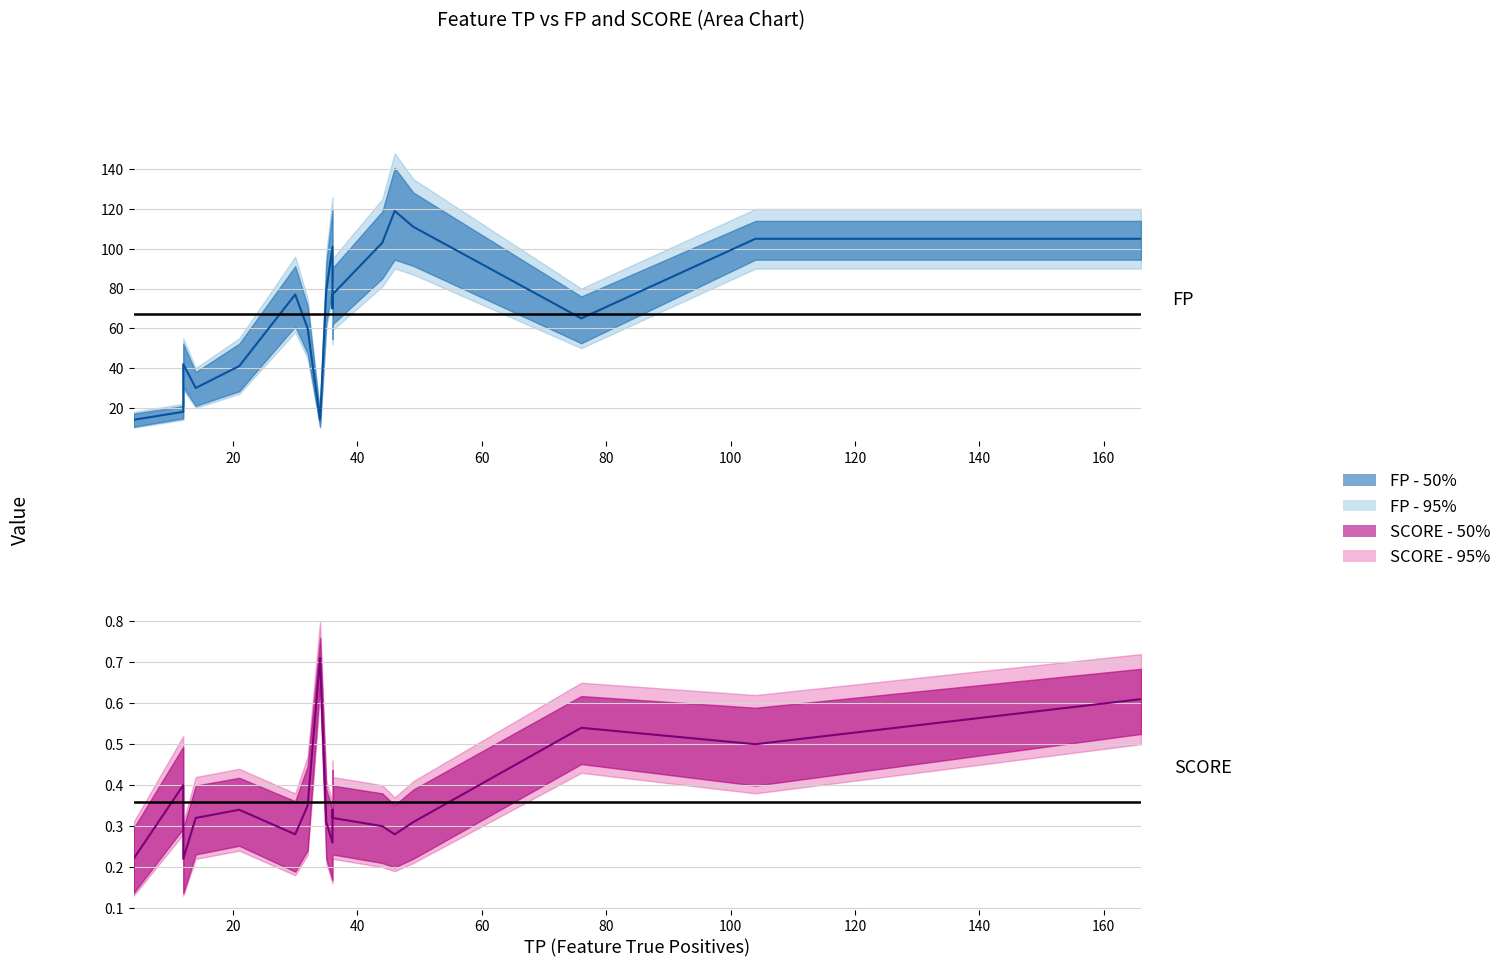

Reading left to right, list all the values displayed in this chart.

FP - median: 14.0	18.0	42.0	42.0	30.0	41.0	77.0	60.0	14.0	79.0	101.0	70.0	77.0	103.0	119.0	111.0	65.0	105.0	105.0
SCORE - median: 0.2	0.4	0.2	0.2	0.3	0.3	0.3	0.3	0.7	0.3	0.3	0.3	0.3	0.3	0.3	0.3	0.5	0.5	0.6